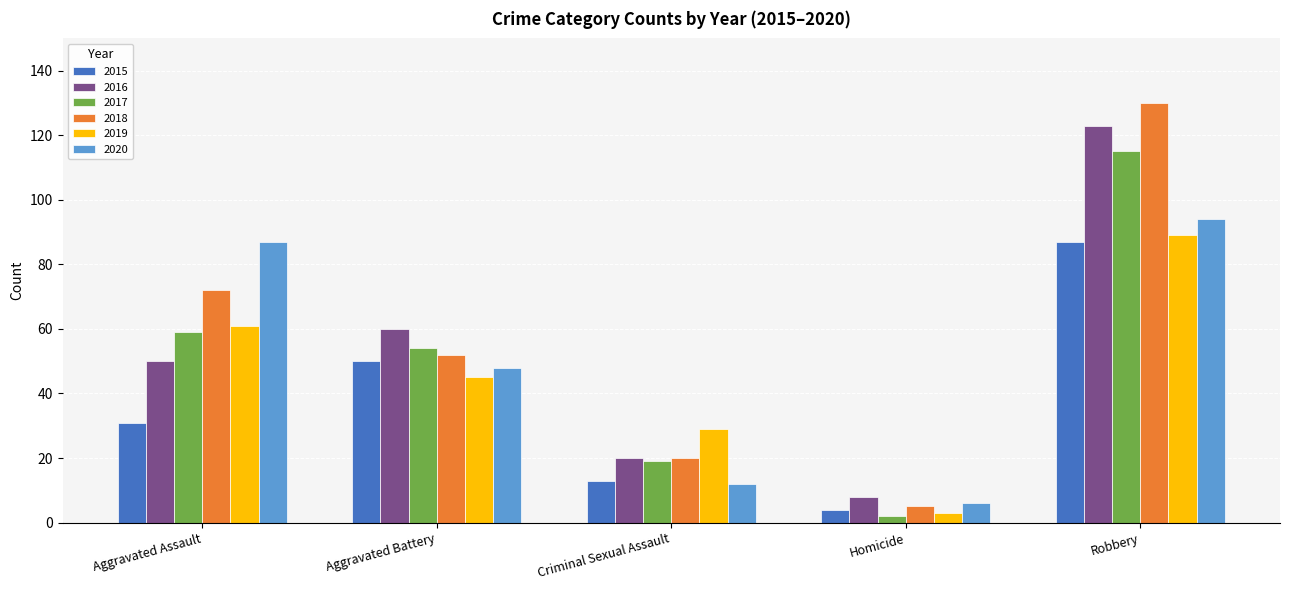

Reading left to right, list all the values displayed in this chart.

2015: 31	50	13	4	87
2016: 50	60	20	8	123
2017: 59	54	19	2	115
2018: 72	52	20	5	130
2019: 61	45	29	3	89
2020: 87	48	12	6	94